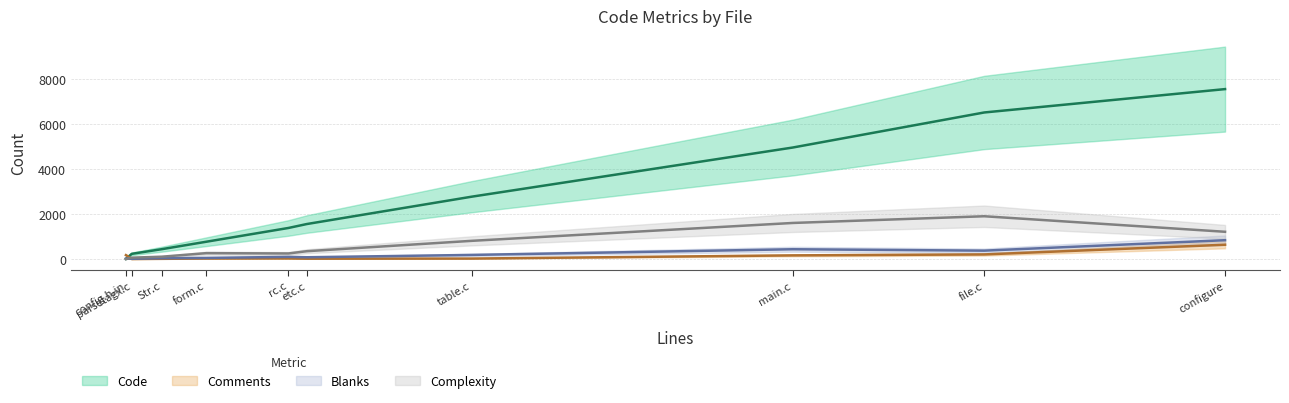

How many series are shown in this chart?

4